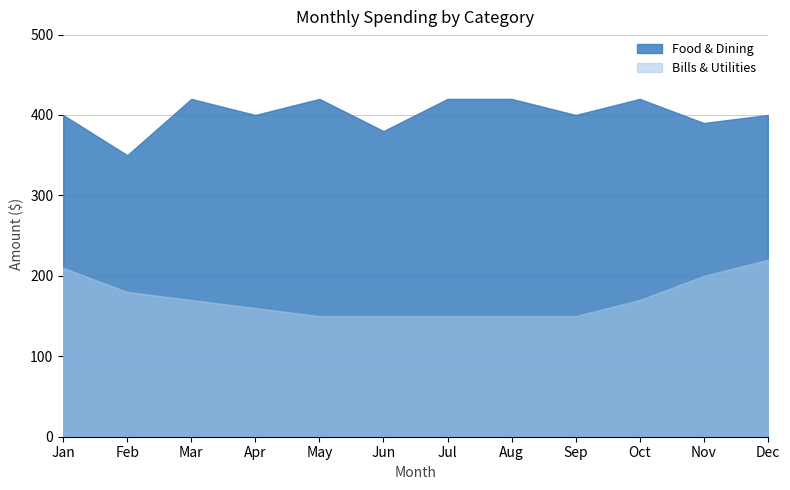

Does the chart display data point markers on the line(s)?

No